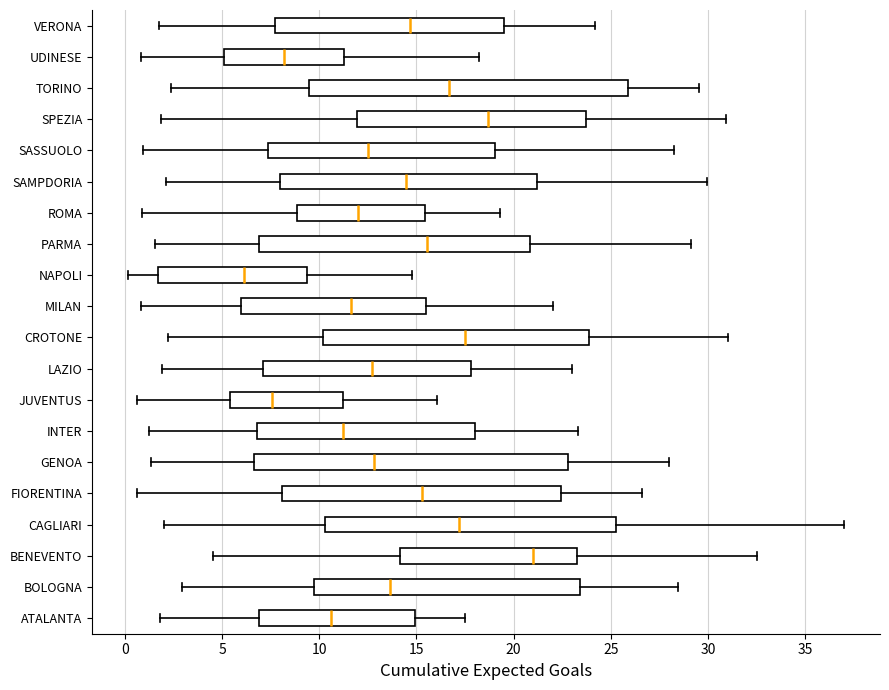

Reading bottom to top, transcribe this box plot: for each box, give where its median line is, the range the box spans, and where its two whiskers end, as read against the x-axis. The values are not printed on the chart, so give them approximately, as read against the axis.

ATALANTA: median 10.5, box 7.0 to 15.0, whiskers 2.0 to 17.5
BOLOGNA: median 13.5, box 9.5 to 23.5, whiskers 3.0 to 28.5
BENEVENTO: median 21.0, box 14.0 to 23.5, whiskers 4.5 to 32.5
CAGLIARI: median 17.0, box 10.5 to 25.0, whiskers 2.0 to 37.0
FIORENTINA: median 15.5, box 8.0 to 22.5, whiskers 0.5 to 26.5
GENOA: median 13.0, box 6.5 to 23.0, whiskers 1.5 to 28.0
INTER: median 11.0, box 7.0 to 18.0, whiskers 1.5 to 23.5
JUVENTUS: median 7.5, box 5.5 to 11.0, whiskers 0.5 to 16.0
LAZIO: median 12.5, box 7.0 to 18.0, whiskers 2.0 to 23.0
CROTONE: median 17.5, box 10.0 to 24.0, whiskers 2.0 to 31.0
MILAN: median 11.5, box 6.0 to 15.5, whiskers 1.0 to 22.0
NAPOLI: median 6.0, box 1.5 to 9.5, whiskers 0.0 to 15.0
PARMA: median 15.5, box 7.0 to 21.0, whiskers 1.5 to 29.0
ROMA: median 12.0, box 9.0 to 15.5, whiskers 1.0 to 19.5
SAMPDORIA: median 14.5, box 8.0 to 21.0, whiskers 2.0 to 30.0
SASSUOLO: median 12.5, box 7.5 to 19.0, whiskers 1.0 to 28.5
SPEZIA: median 18.5, box 12.0 to 23.5, whiskers 2.0 to 31.0
TORINO: median 16.5, box 9.5 to 26.0, whiskers 2.5 to 29.5
UDINESE: median 8.0, box 5.0 to 11.5, whiskers 1.0 to 18.0
VERONA: median 14.5, box 7.5 to 19.5, whiskers 2.0 to 24.0